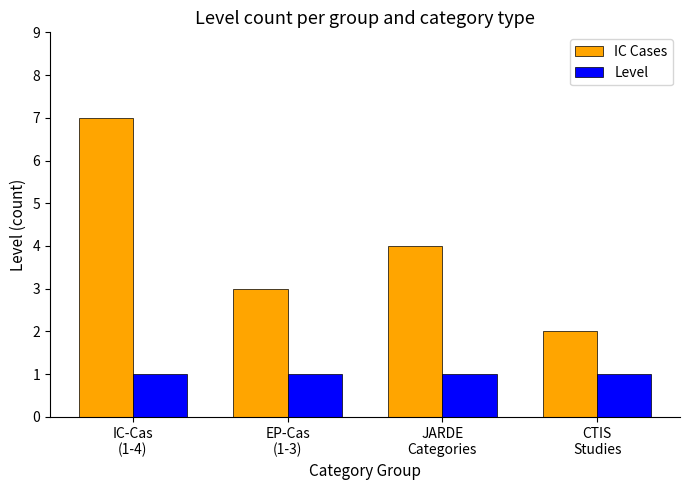

At EP-Cas
(1-3), list the series in order from largest to smallest.

IC Cases, Level